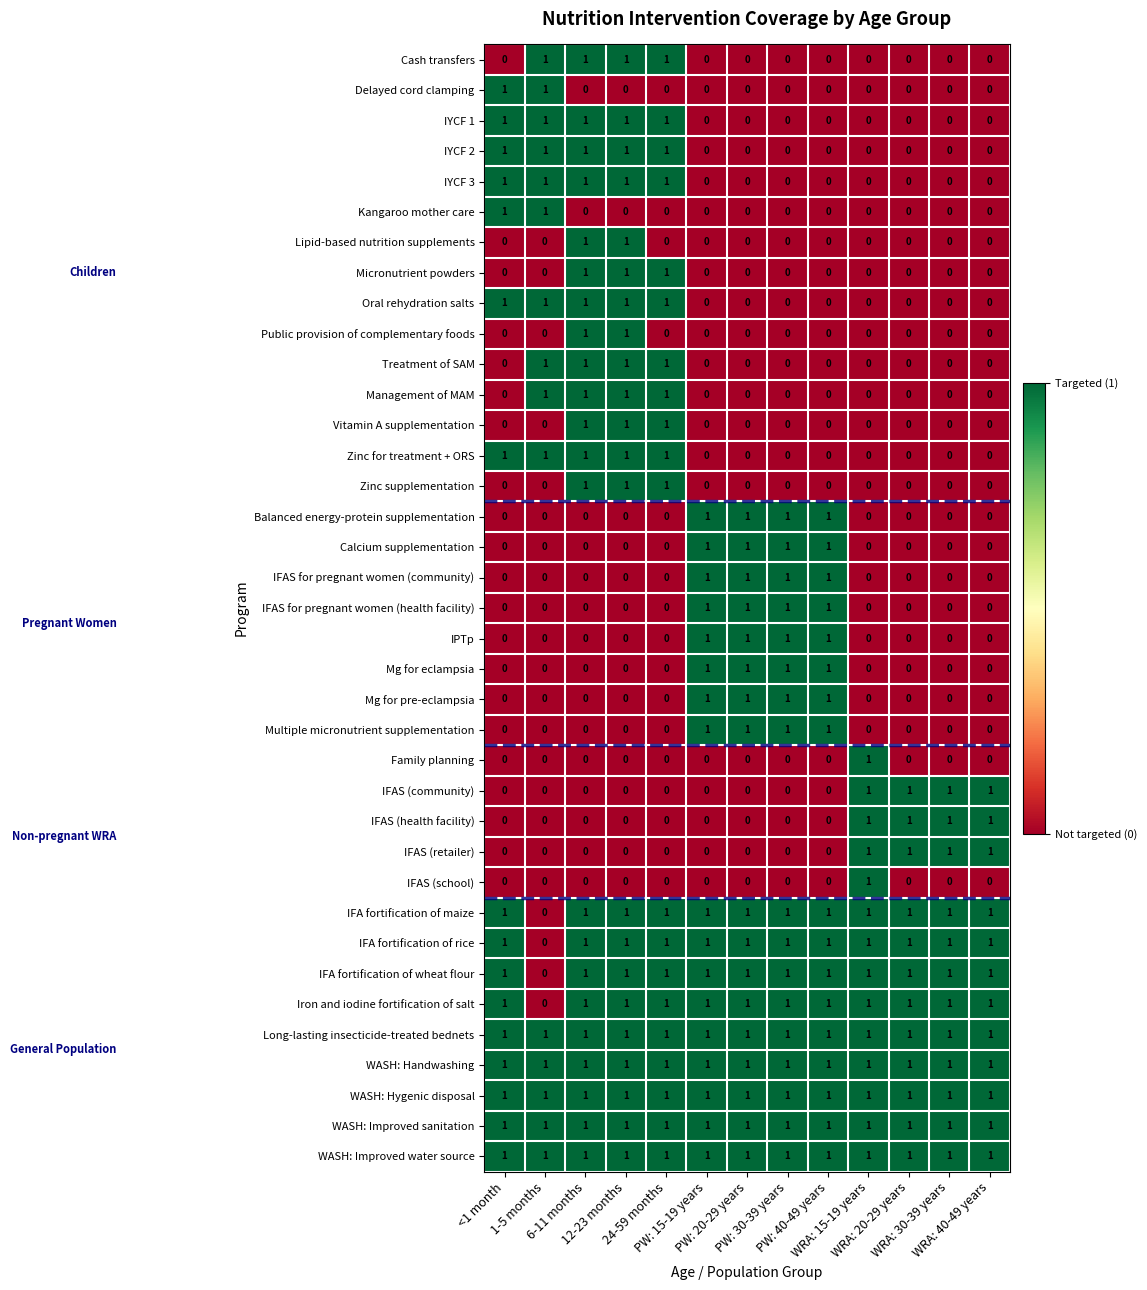

What is the total value across all series at PW: 15-19 years?

17